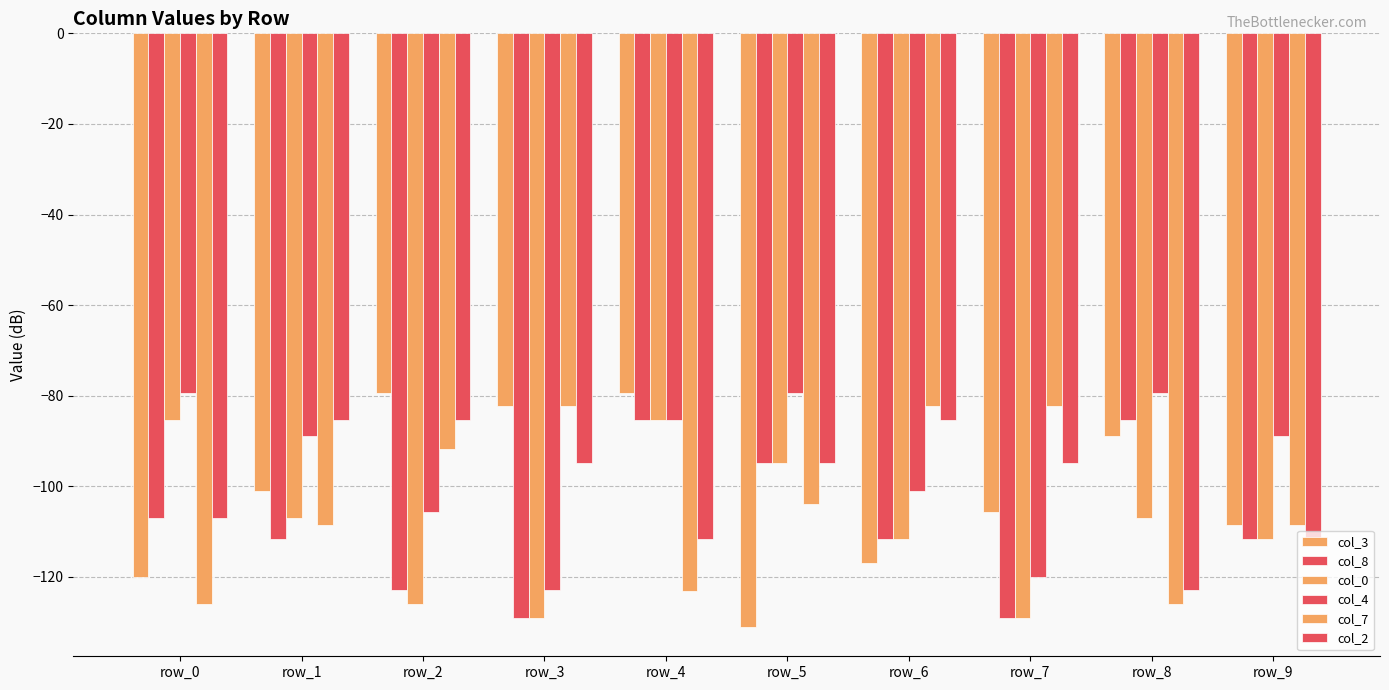

Which series has the largest total across all categories?

col_4